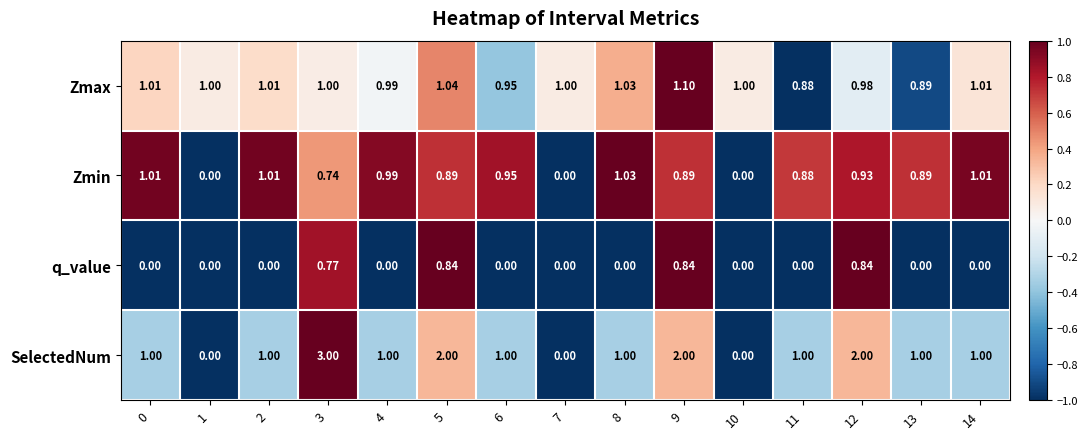

List the series in order of their peak value, highest first.

SelectedNum, Zmax, Zmin, q_value